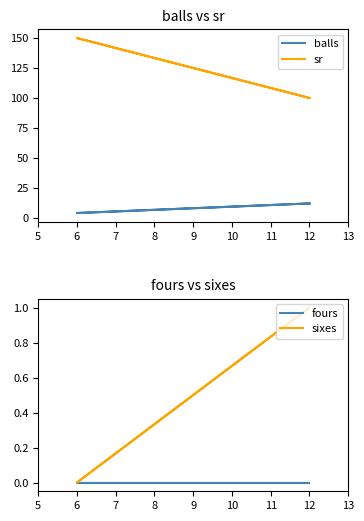

Which series has the largest total across all categories?

sr